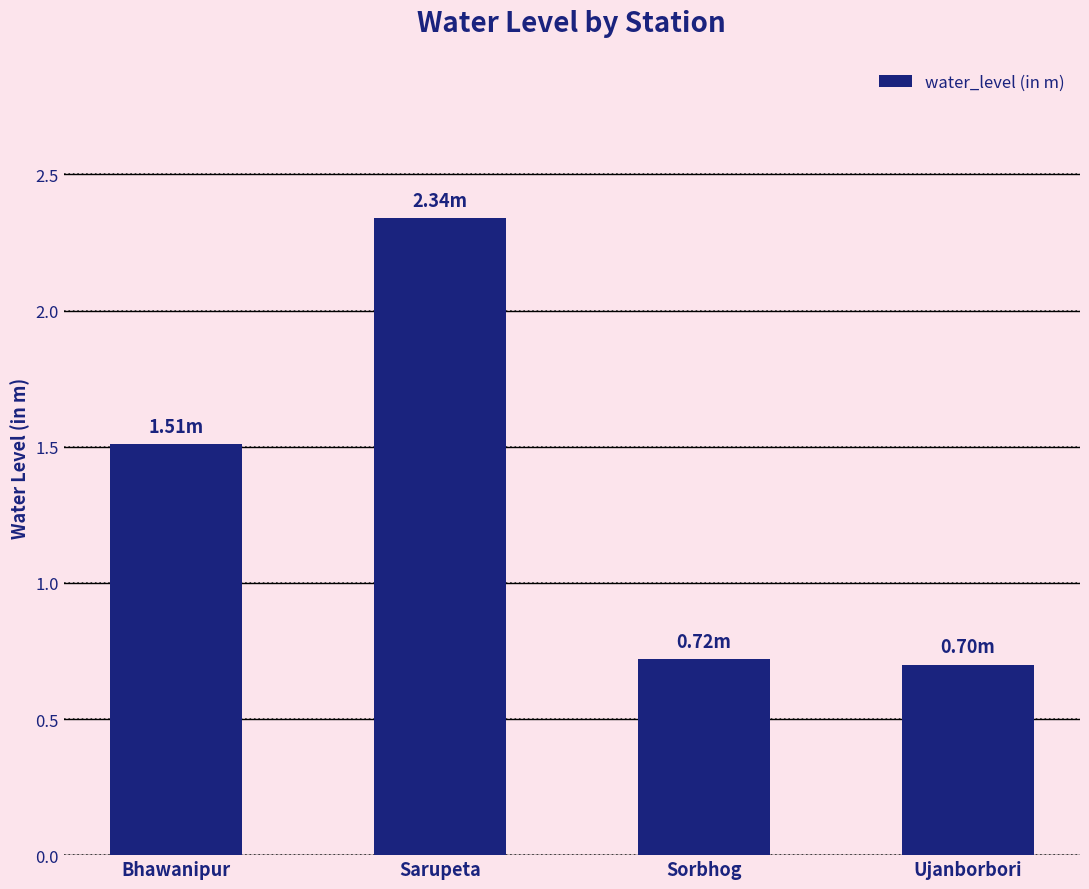

What is the smallest value displayed?

0.7